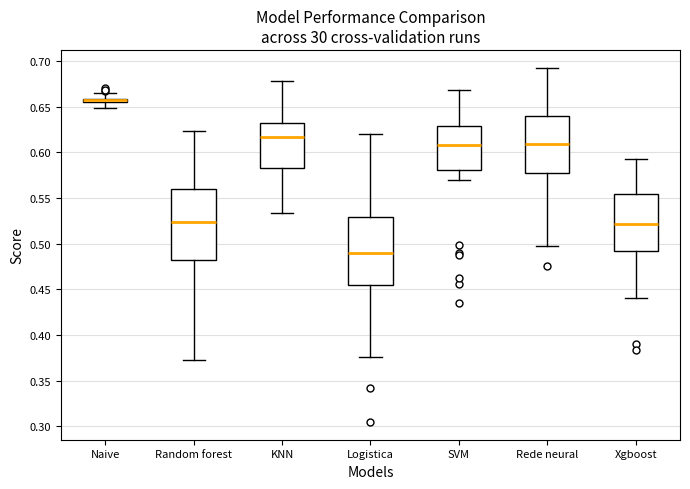

Which box's median line is the lowest?

Logistica